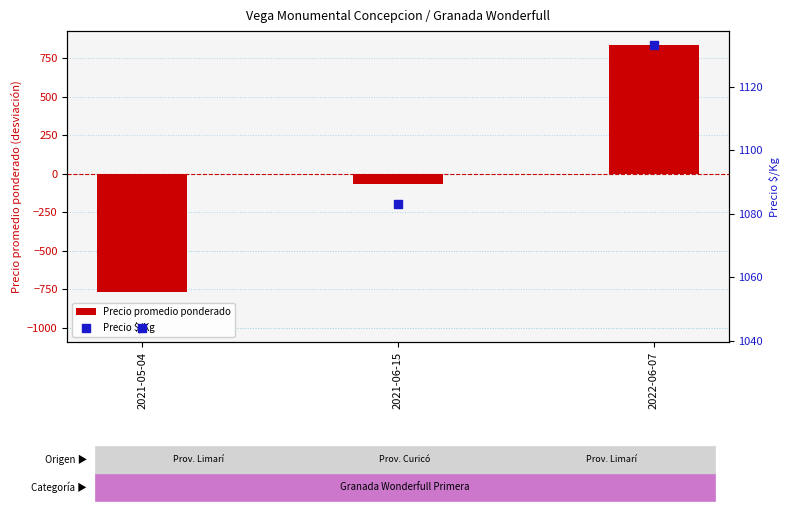

What is the total value across all series at 2021-05-04?

277.3